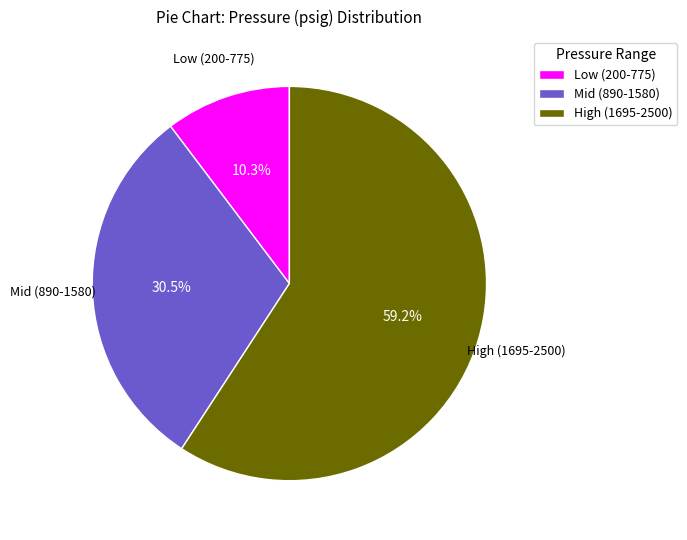

Rank the categories by value from lowest to highest.

Low (200-775), Mid (890-1580), High (1695-2500)